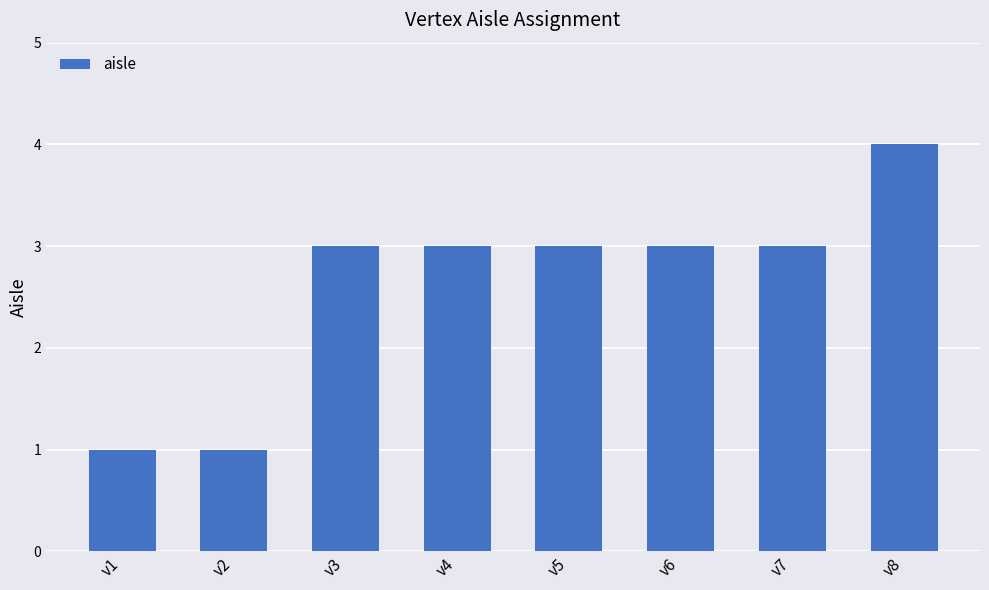

Which label corresponds to the largest value in the chart?

v8